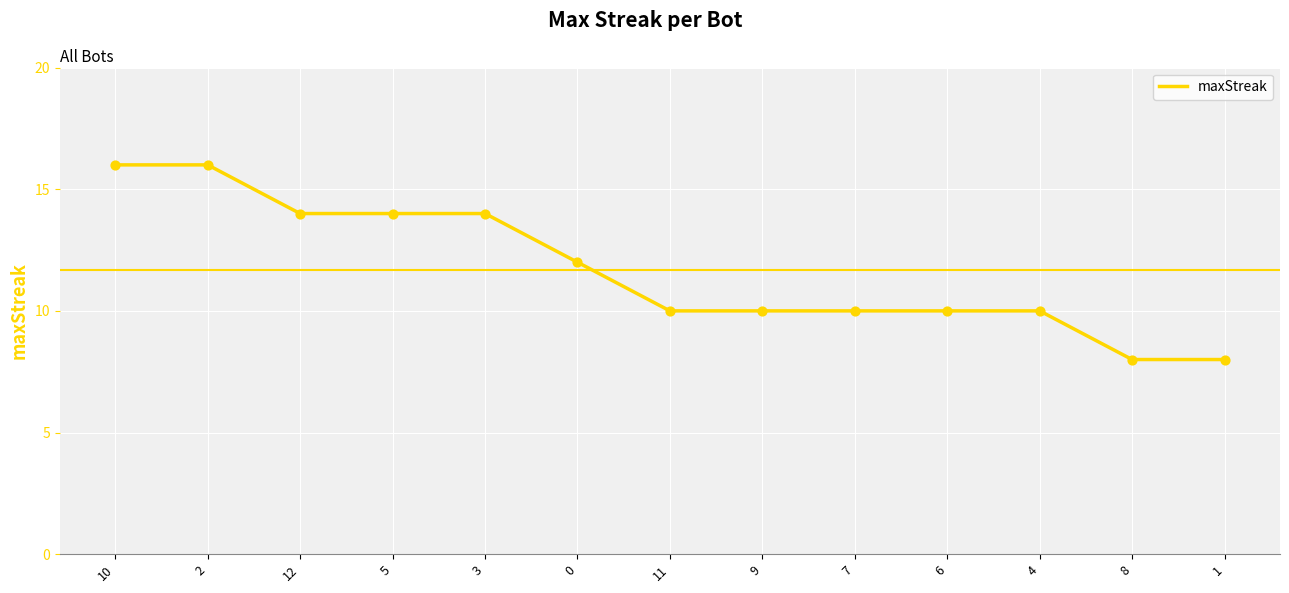

What is the ratio of the value at 12 to the value at 6?

1.4